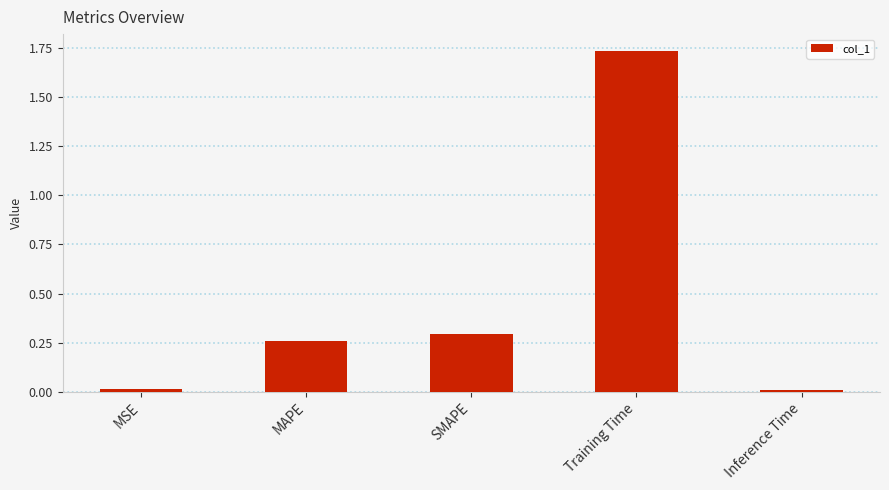

Which category has the highest value across all series?

Training Time